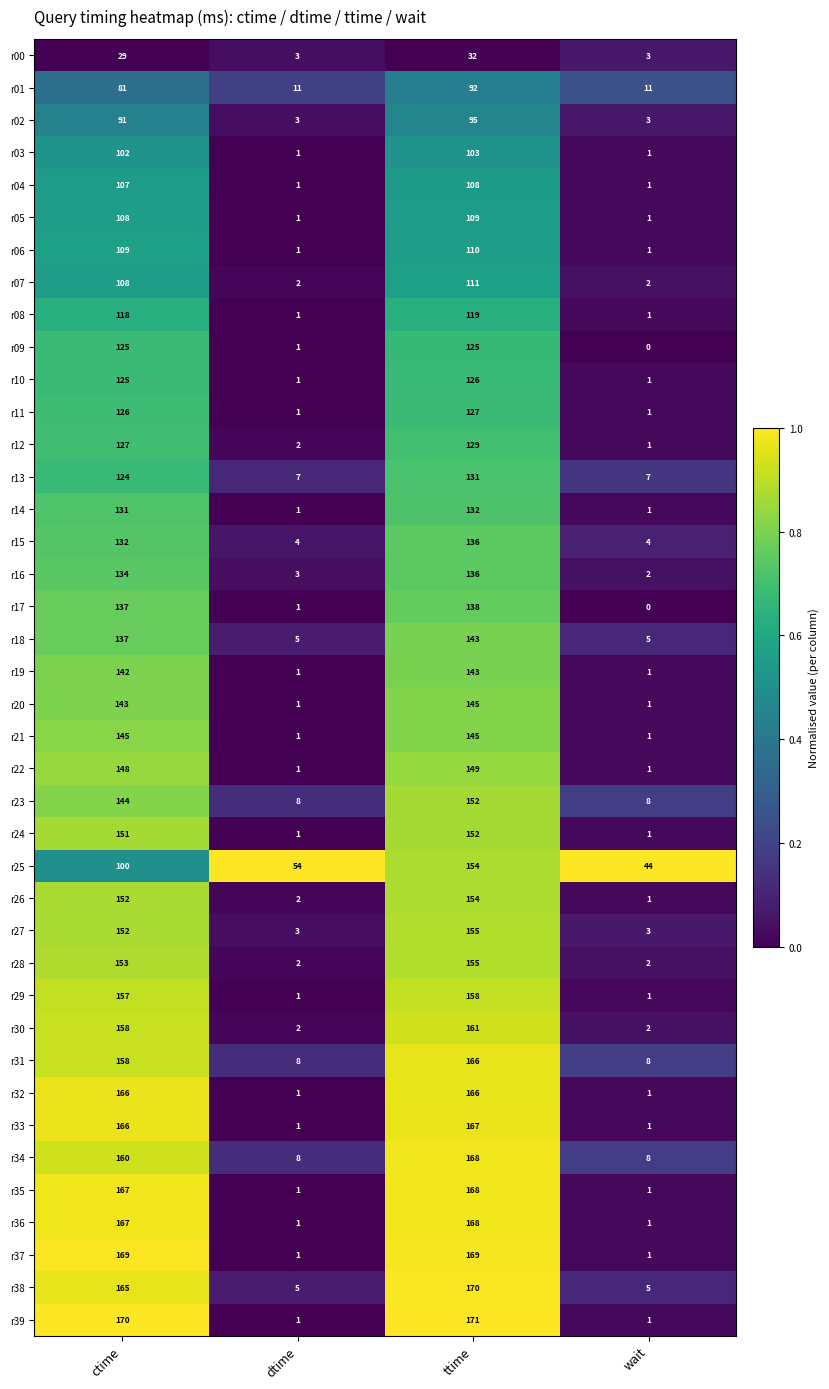

Read the r01 value at ctime.

81